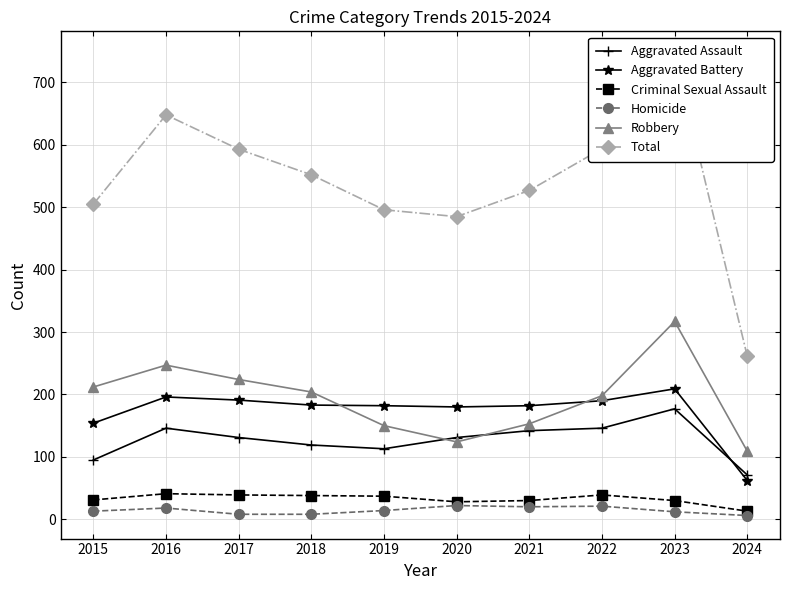

How many data points in Aggravated Assault are above 131?

4